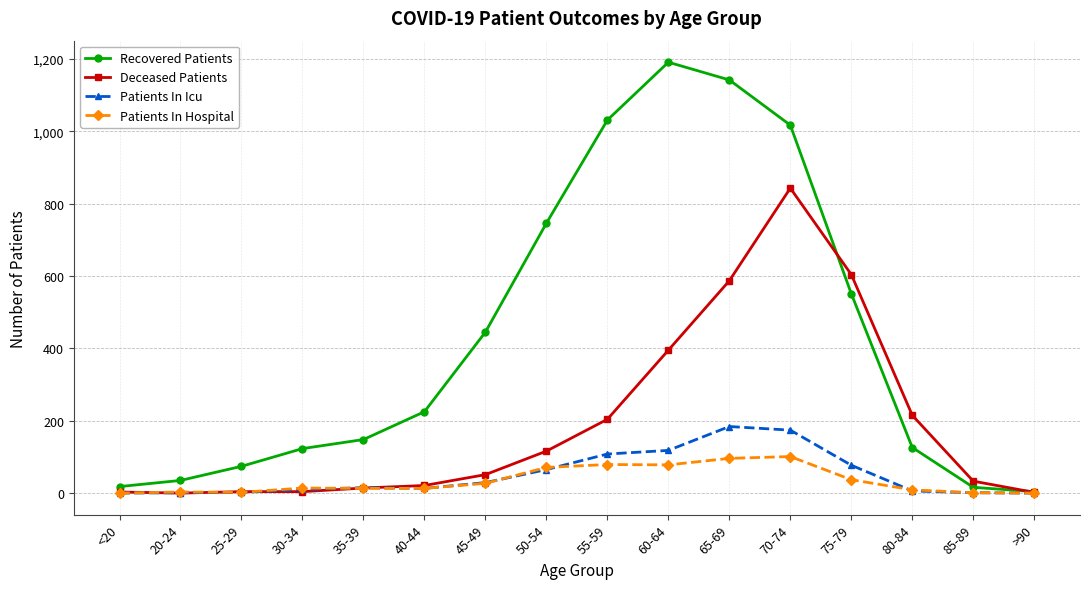

Between 35-39 and 85-89, which series saw the biggest shift?

Recovered Patients